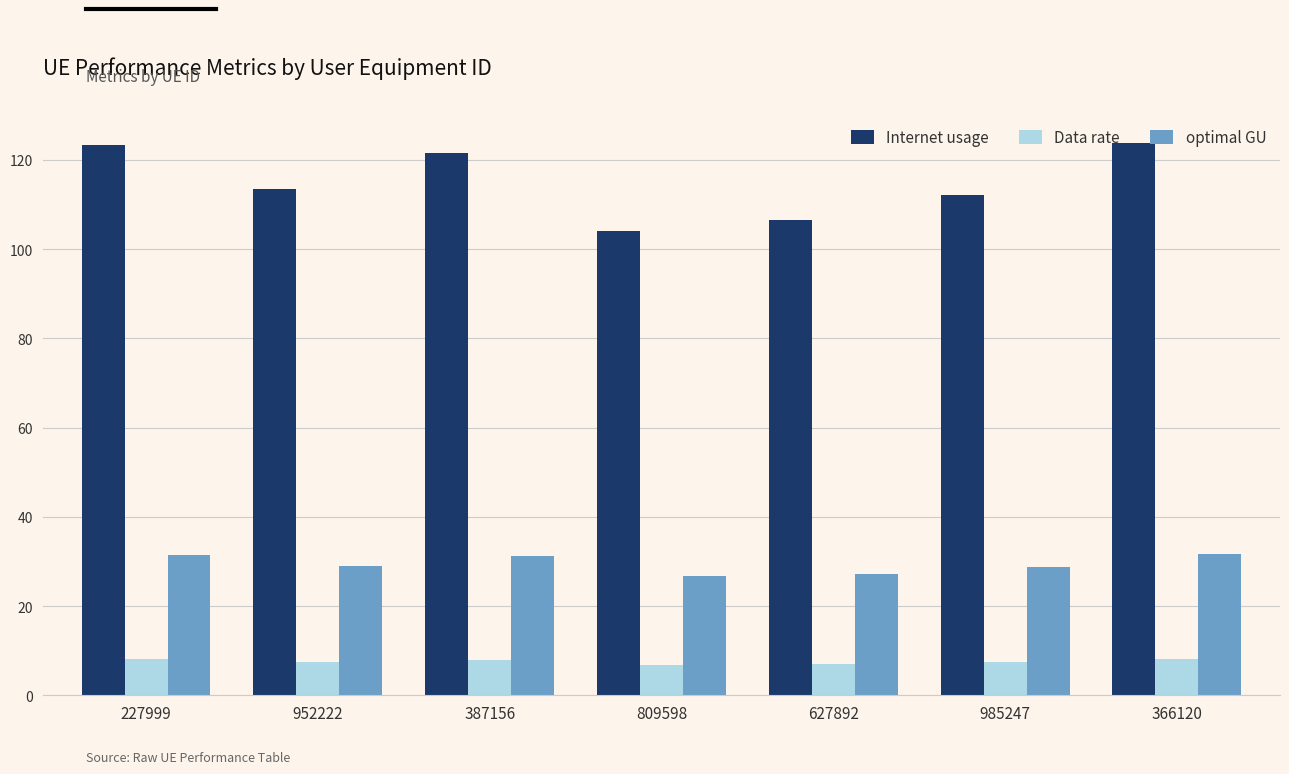

Is it true that optimal GU equals 18.8 at 985247?

False